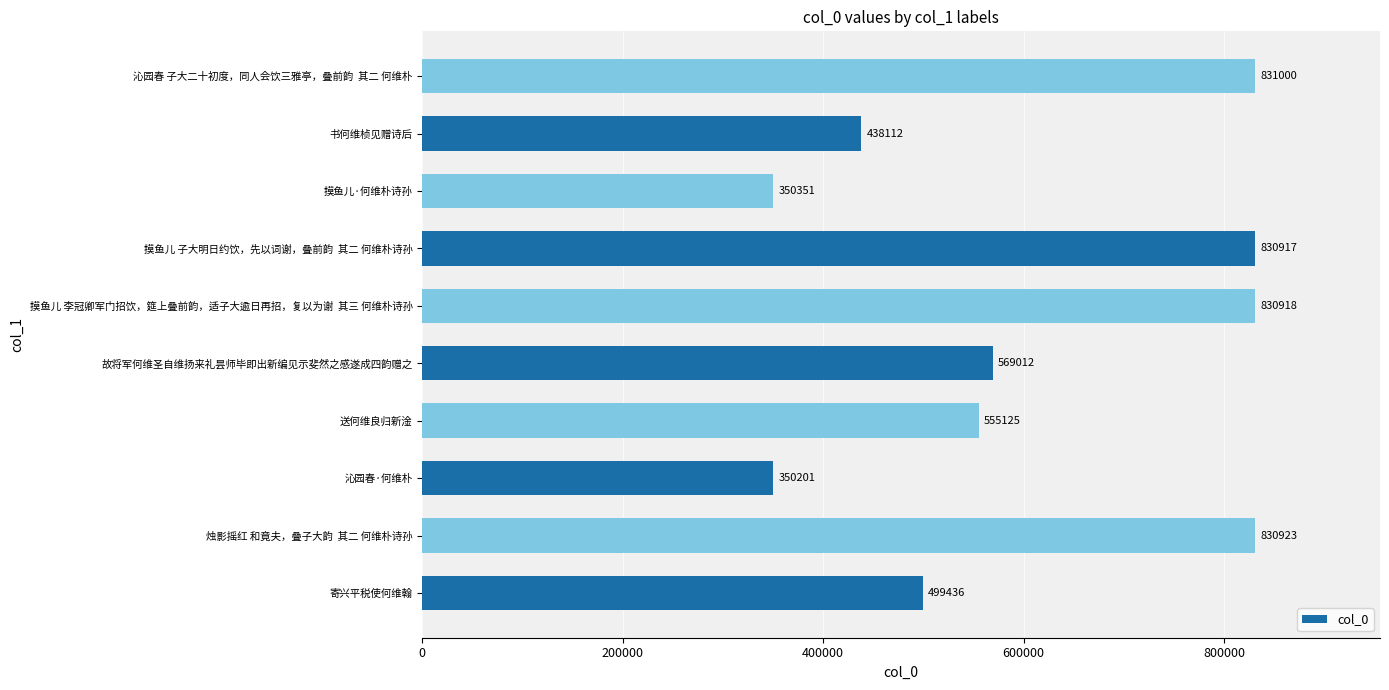

What is the smallest value displayed?

350201